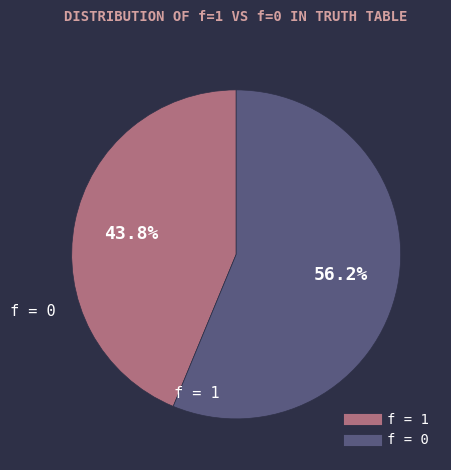

Does any single category account for the majority?

Yes